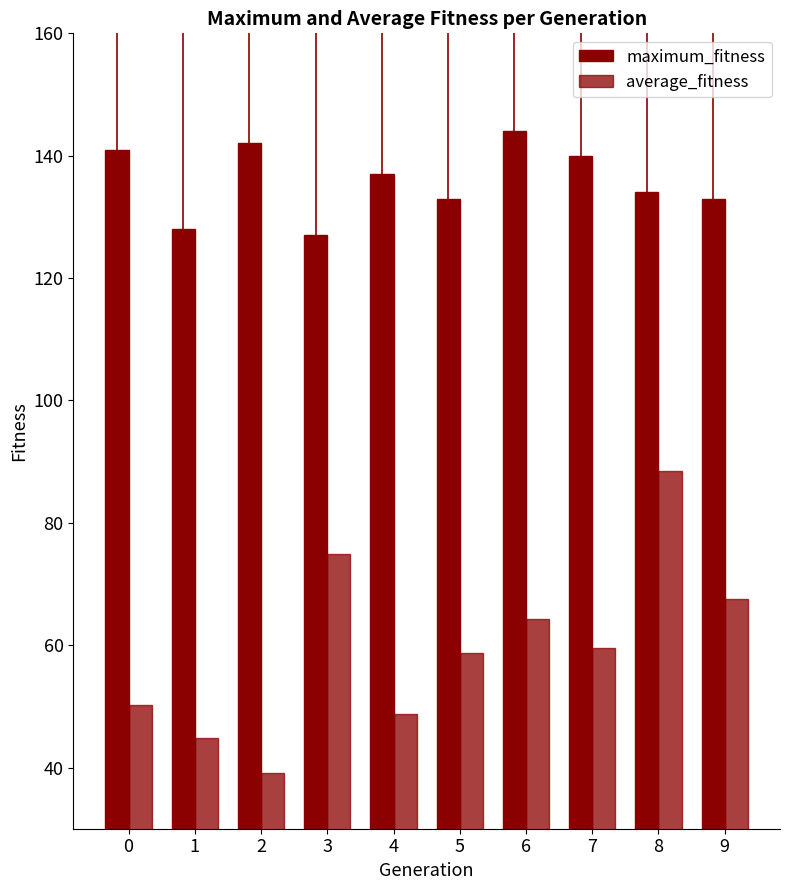

Is the value of average_fitness at 0 greater than the value of maximum_fitness at 1?

No